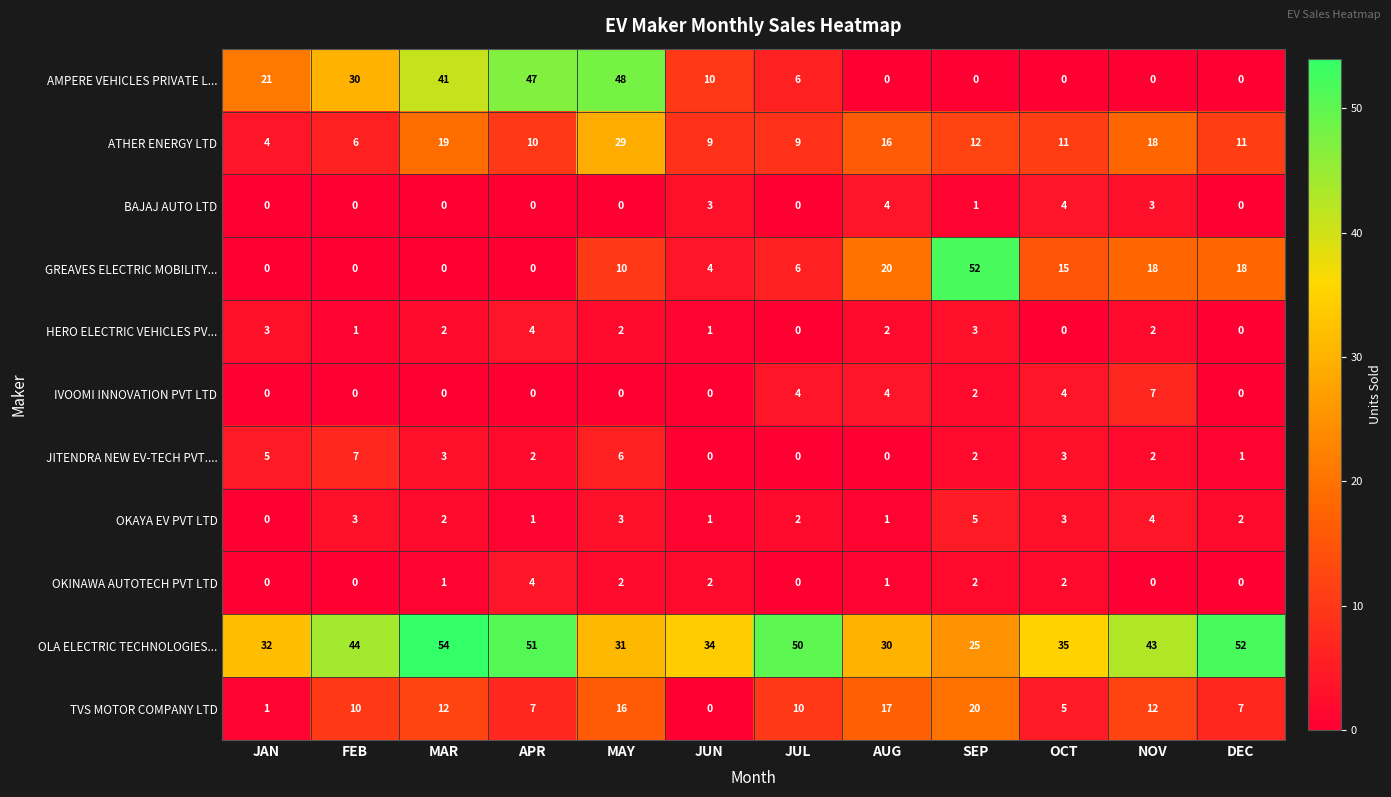

Which series has the largest total across all categories?

OLA ELECTRIC TECHNOLOGIES...